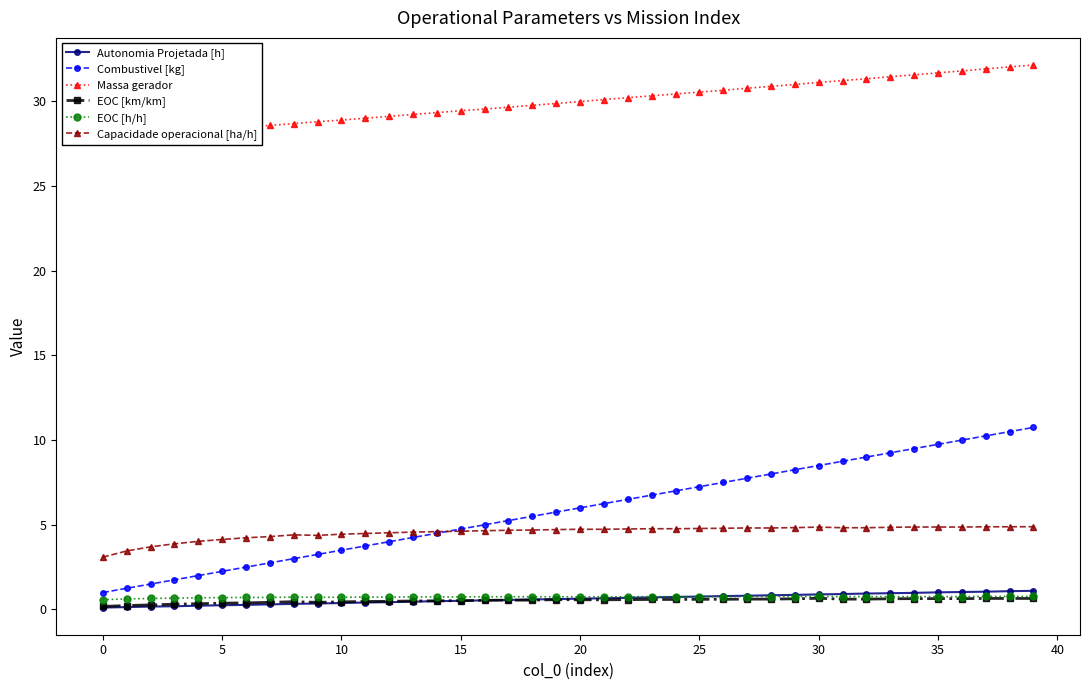

What is the spread (max minus min) of values at 36?

31.2